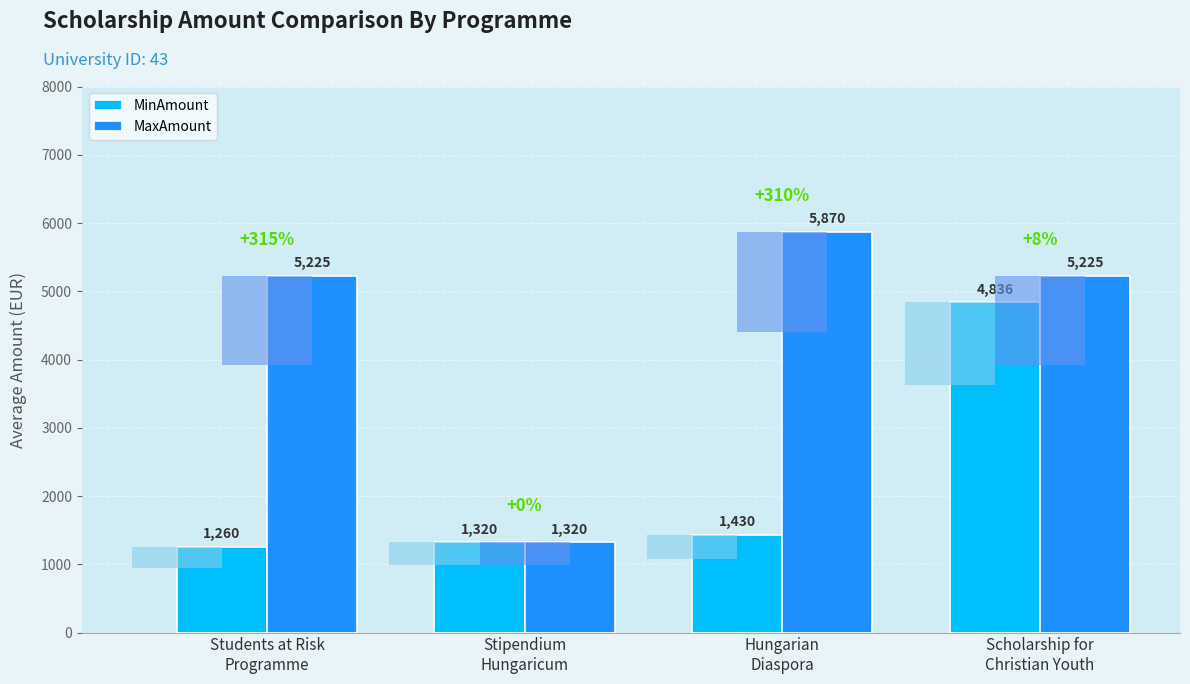

Which series has the largest total across all categories?

MaxAmount